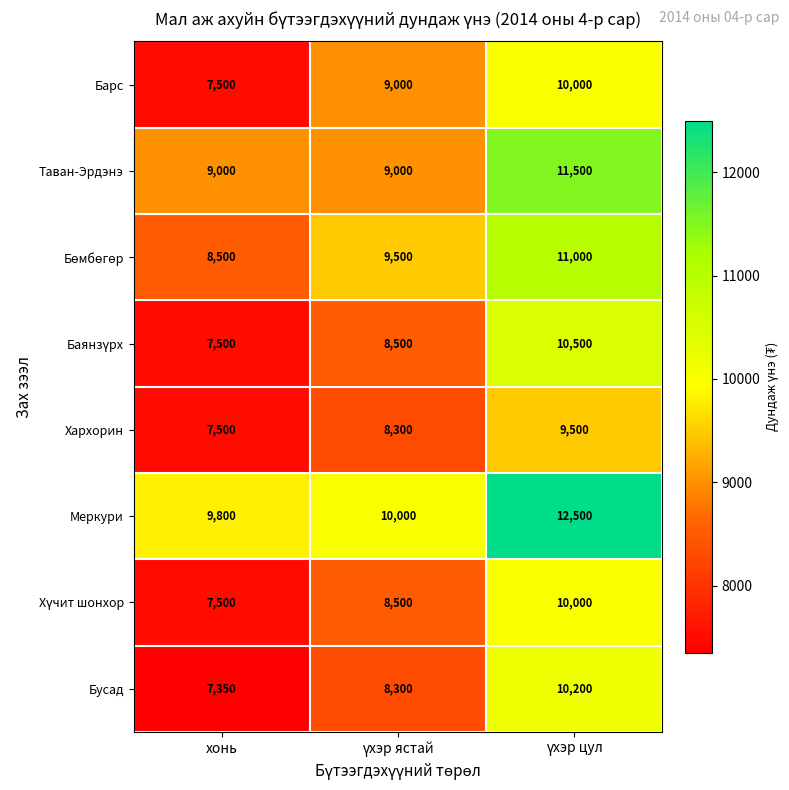

True or false: Барс has a value of 2891 at хонь.

False